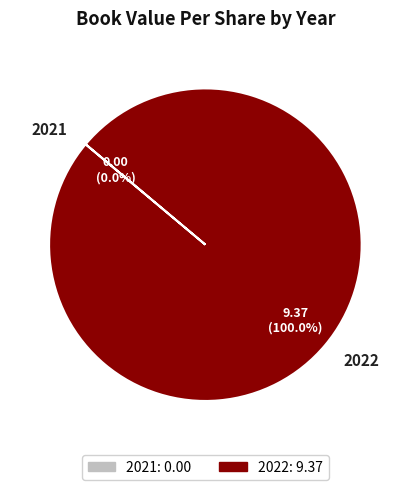

Which category accounts for the majority?

2022